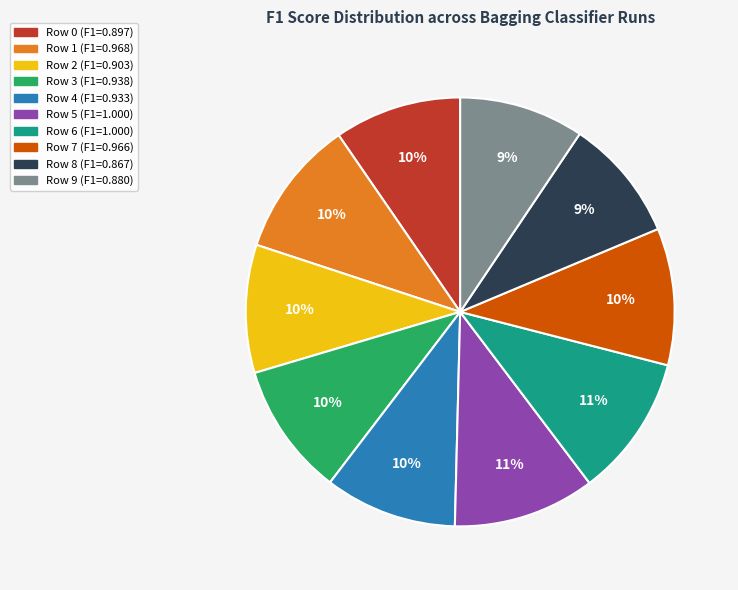

Combined, do Row 9 and Row 5 account for over 50%?

No